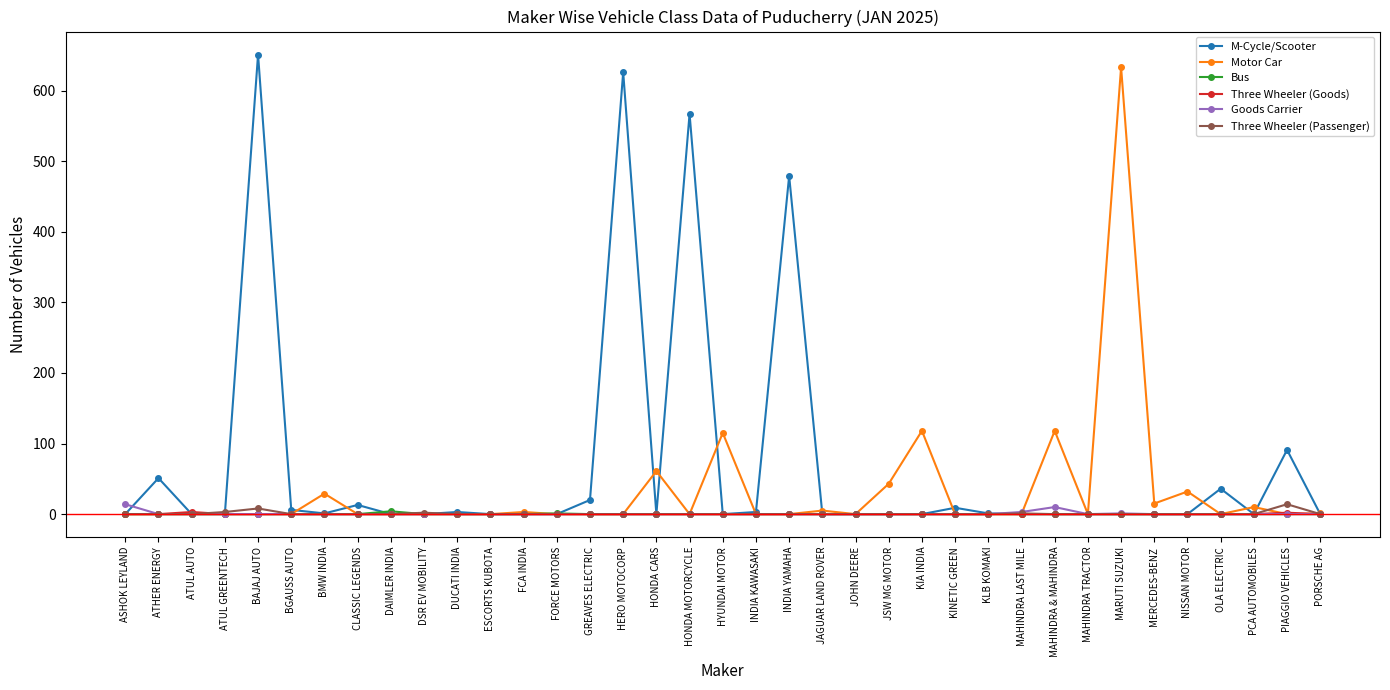

At how many categories does at least one series exceed 127?

5